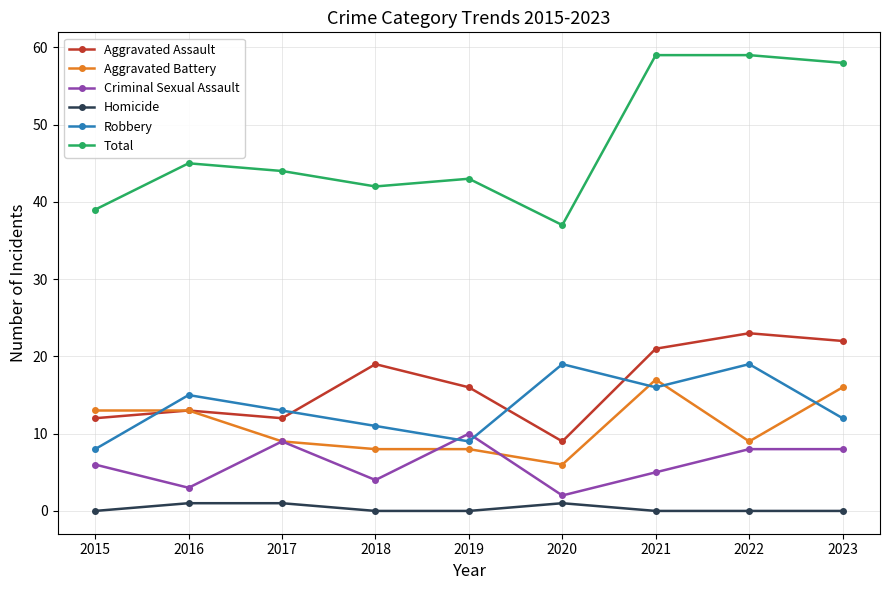

What is the total value across all series at 2021?

118